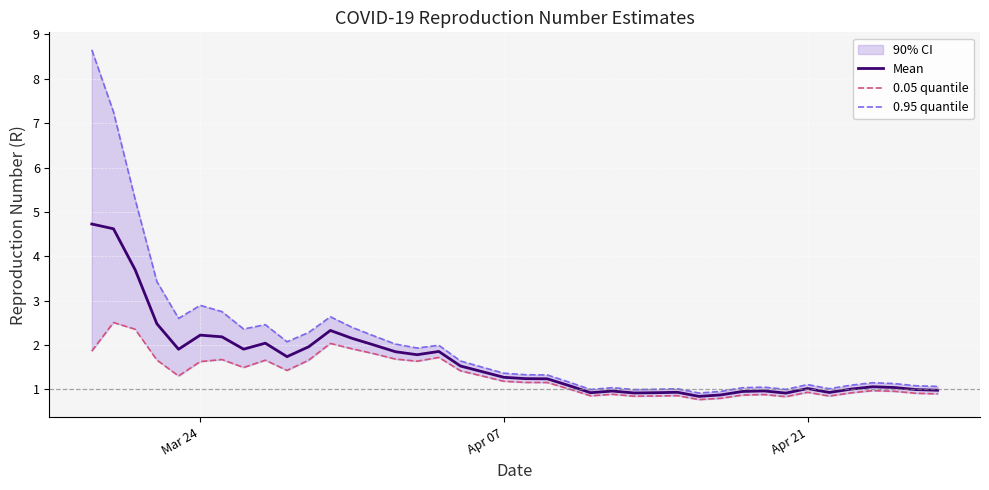

True or false: 0.95 quantile and 0.05 quantile intersect in this chart.

False